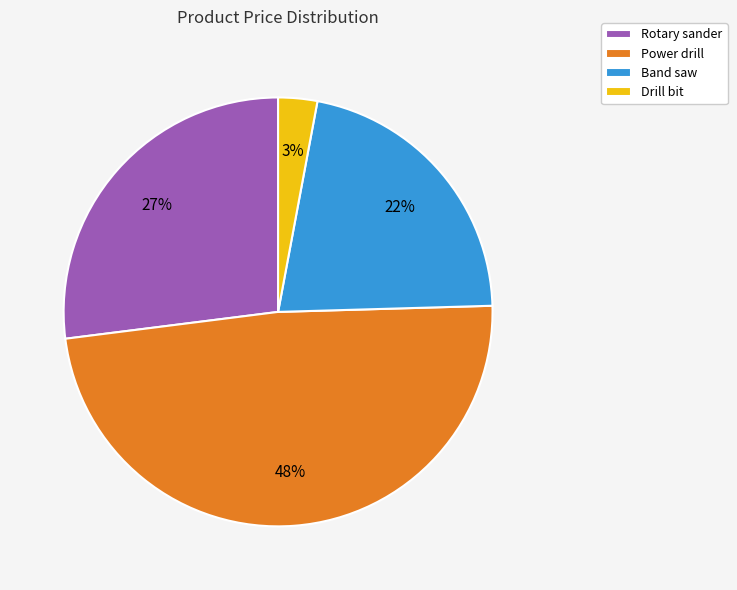

To the nearest percent, what is the average slice percentage?

25%